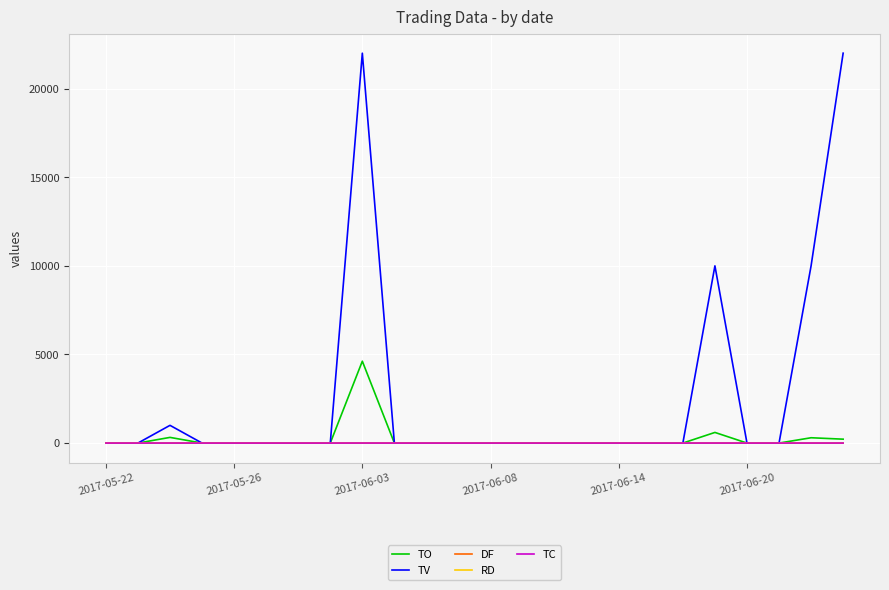

Which series has the largest total across all categories?

TV